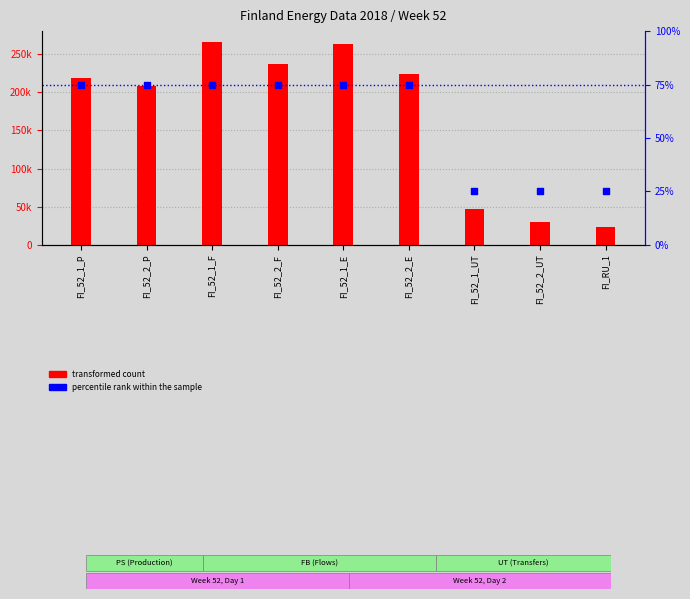

What are all the series names shown in the legend?

transformed count, percentile rank within the sample